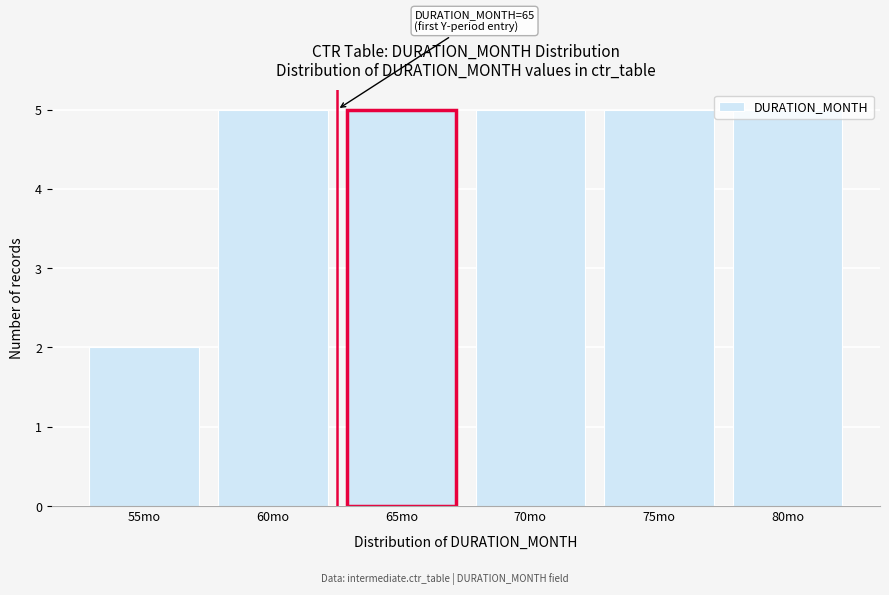

What is the label of the 1st bar from the left?

55mo